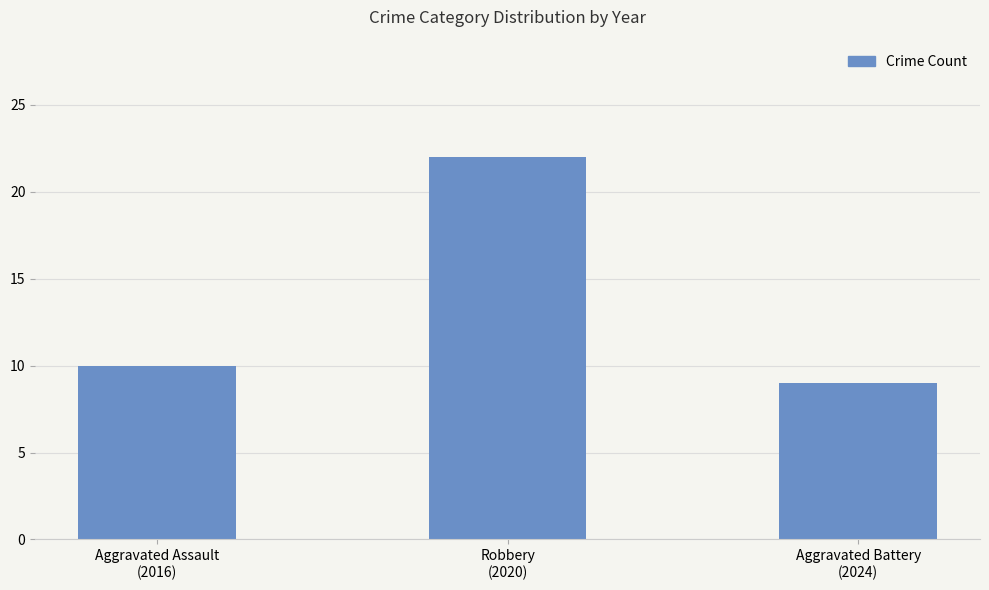

What is the label of the 1st bar from the right?

Aggravated Battery
(2024)